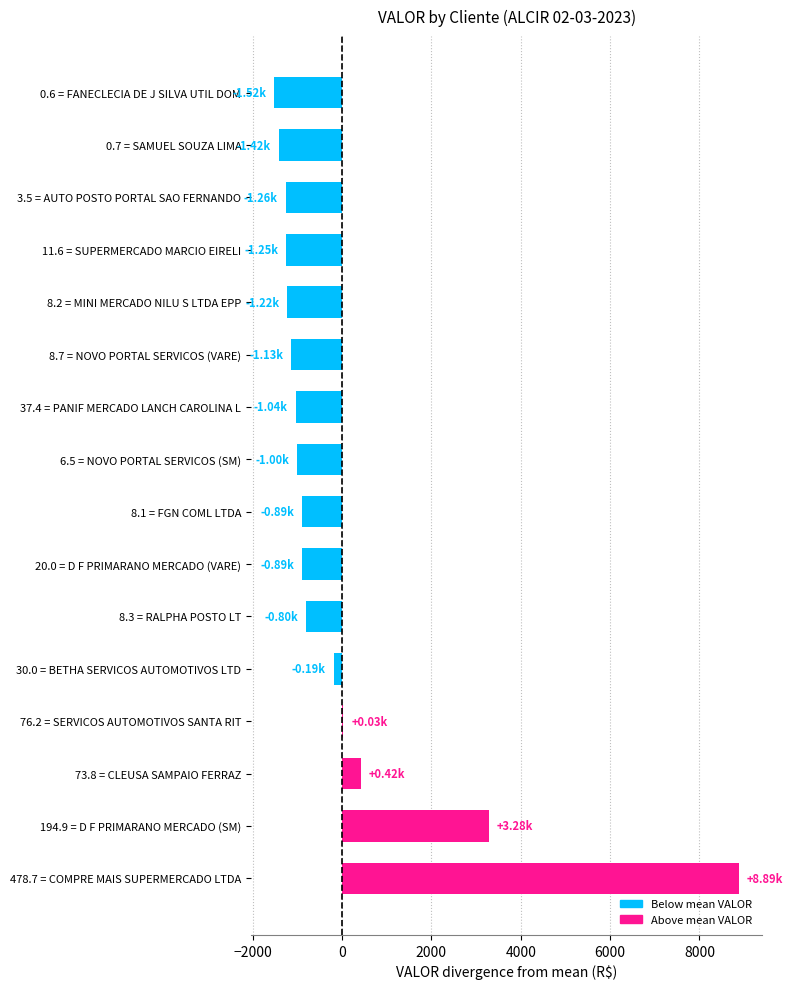

How many distinct data groups are displayed?

1